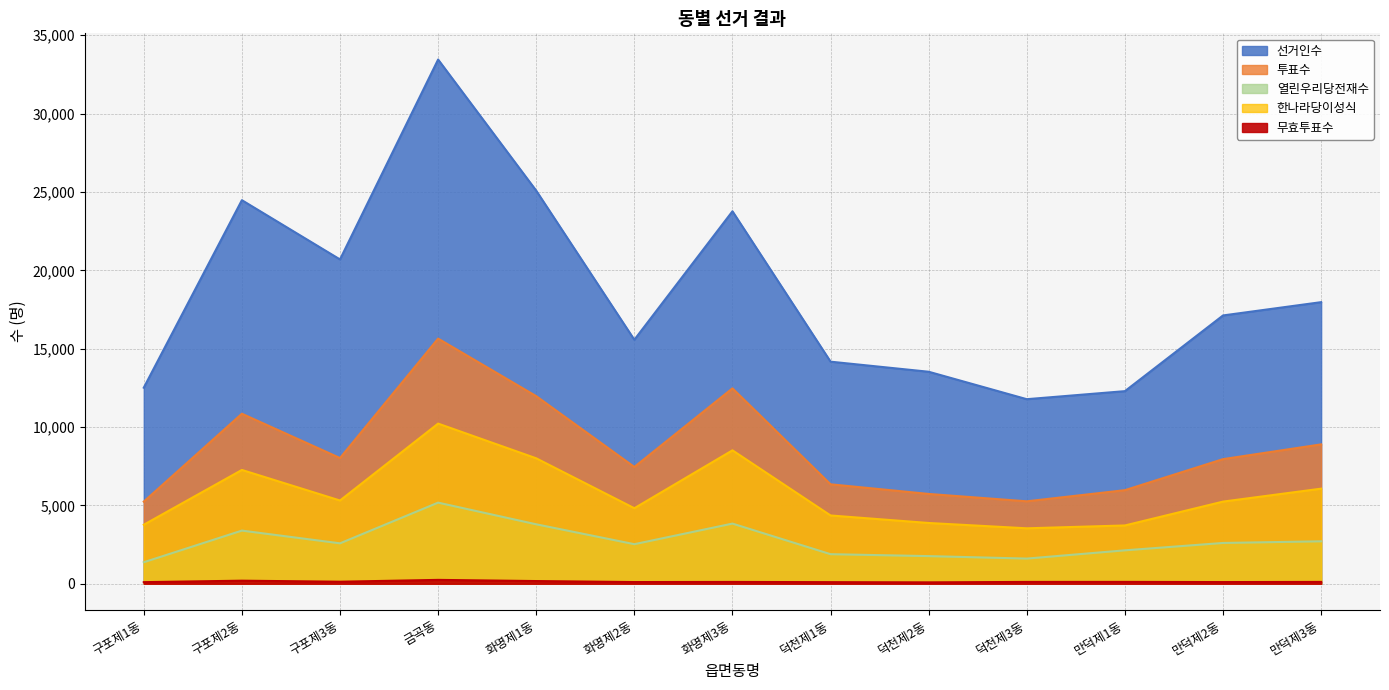

What position from the left is 화명제3동?

7